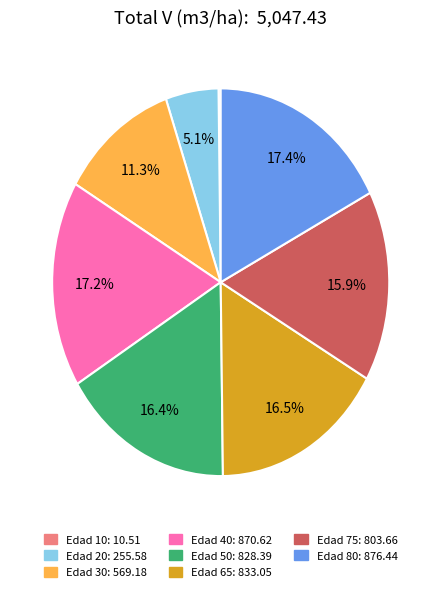

Is there a majority slice in this chart?

No